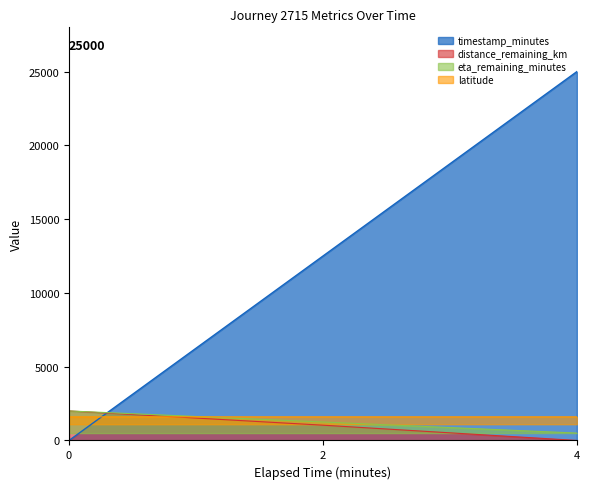

The distance_remaining_km series shows 0.0 at 4. True or false?

True